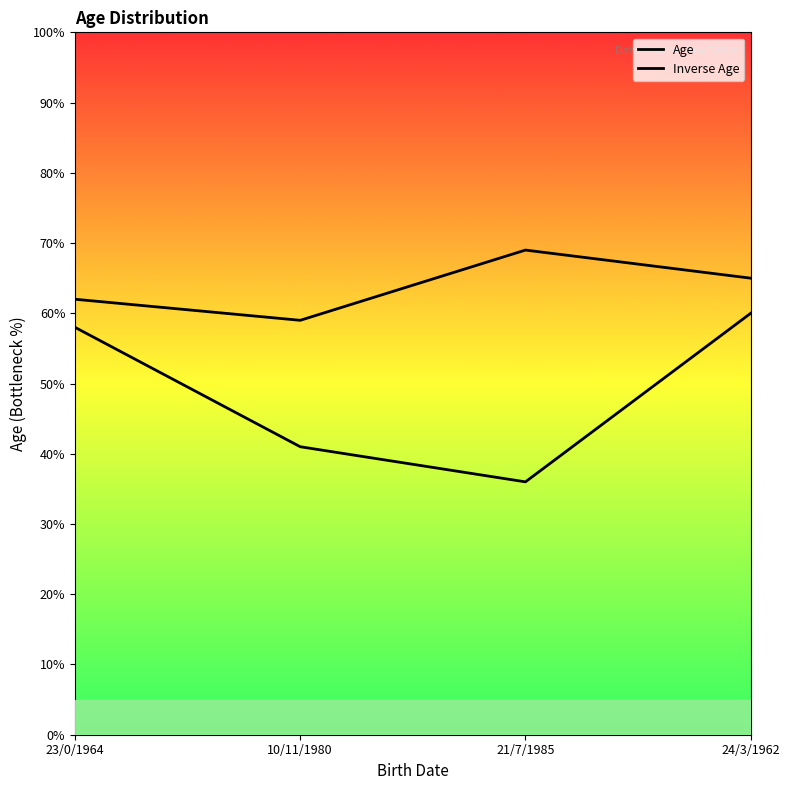

How many lines are shown in the chart?

2